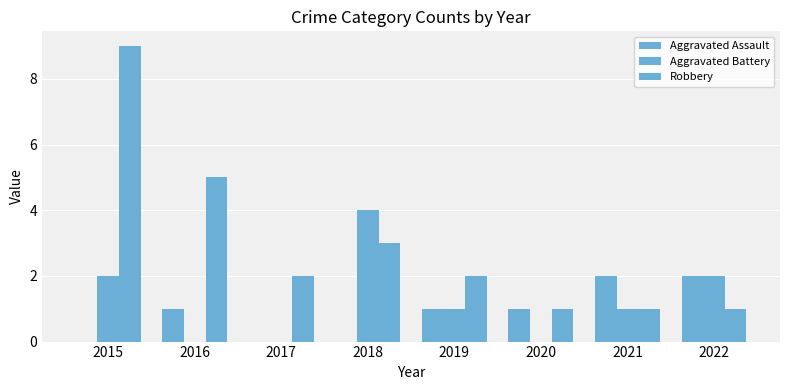

What is the value of the Robbery bar at the 7th from the left?

1